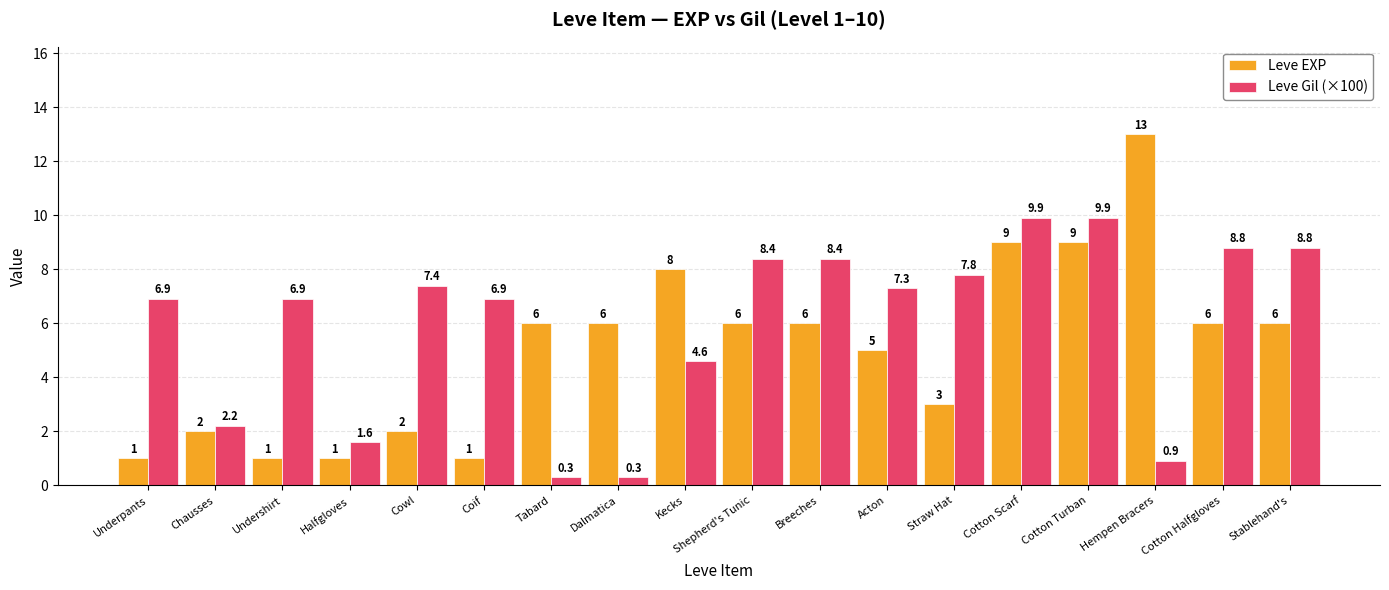

At how many categories does at least one series exceed 1?

18